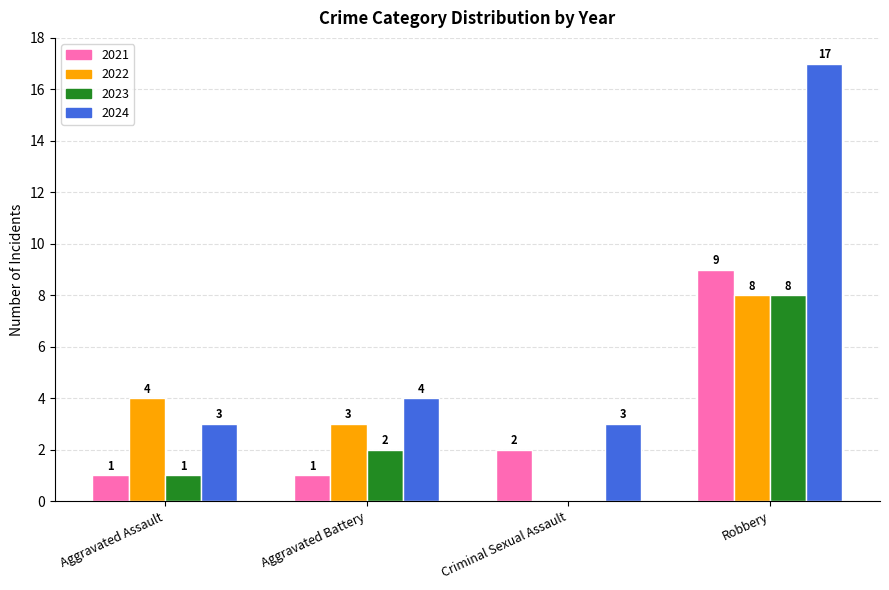

Between Aggravated Assault and Robbery, which series saw the biggest shift?

2024